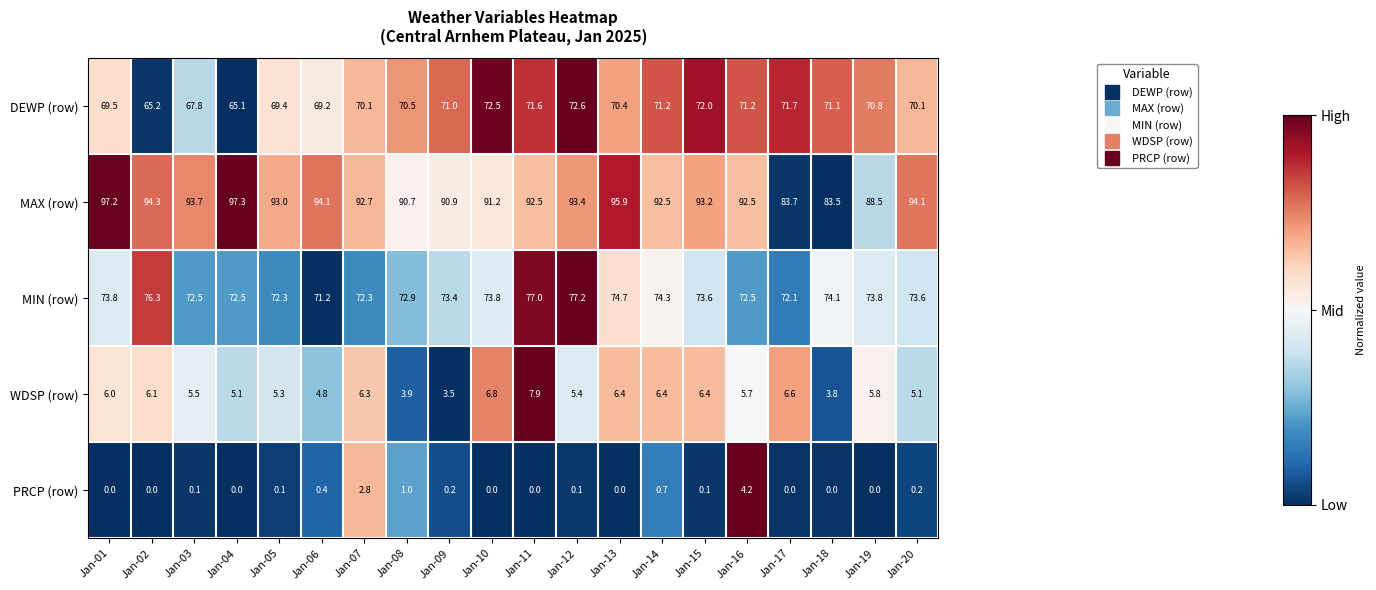

What is the average value of the MAX (row) series?

92.2